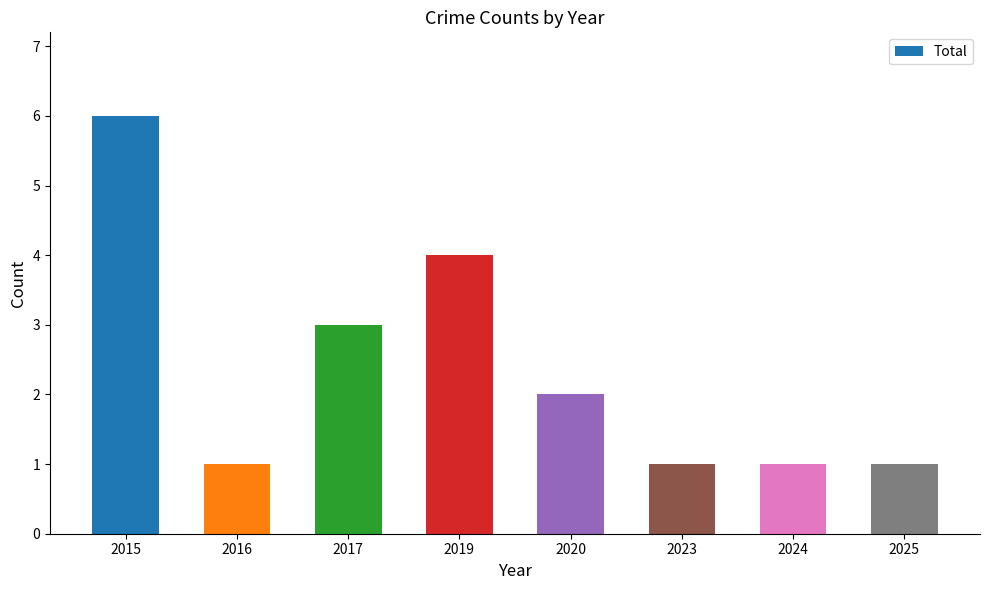

What is the change in value from 2015 to 2016?

-5